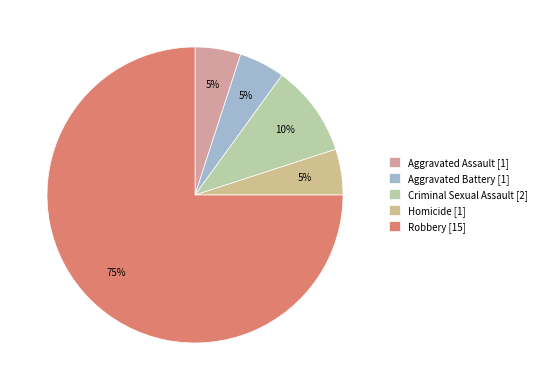

To the nearest percent, what portion does Aggravated Assault represent?

5%